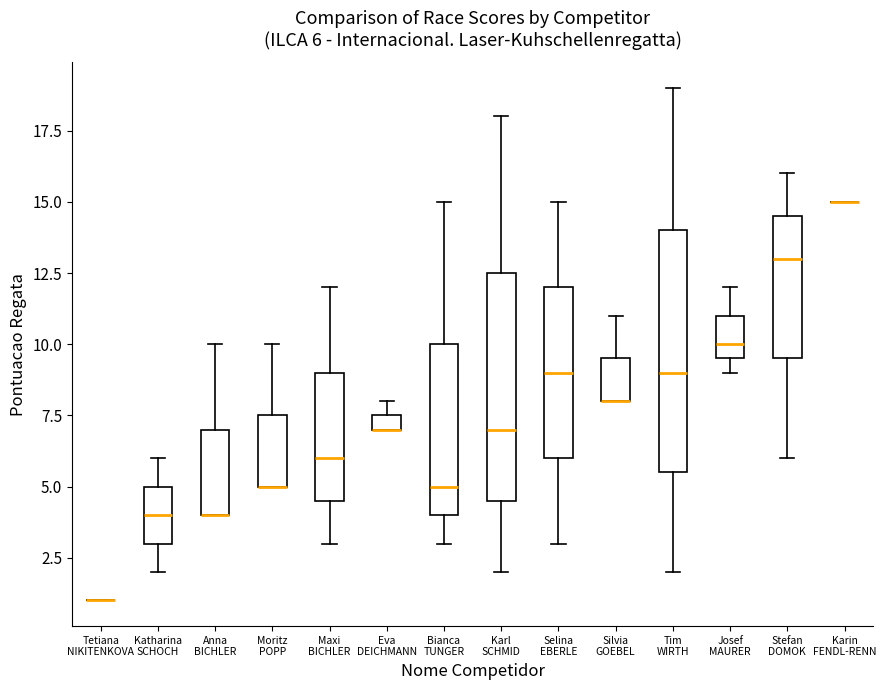

Which box is the tallest, from its lower edge to its upper edge?

Tim WIRTH